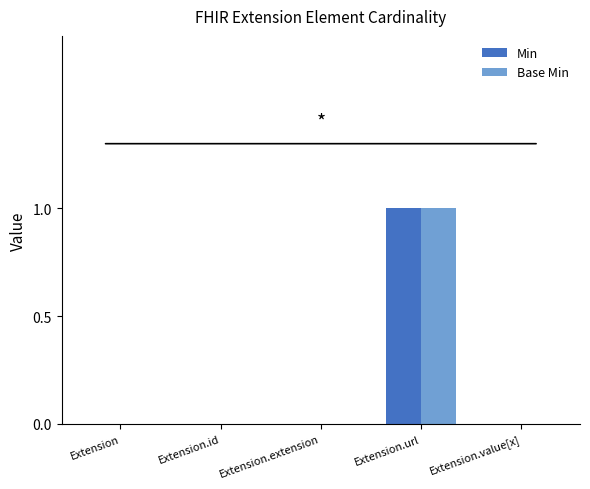

True or false: Min has a value of 0 at Extension.id.

True